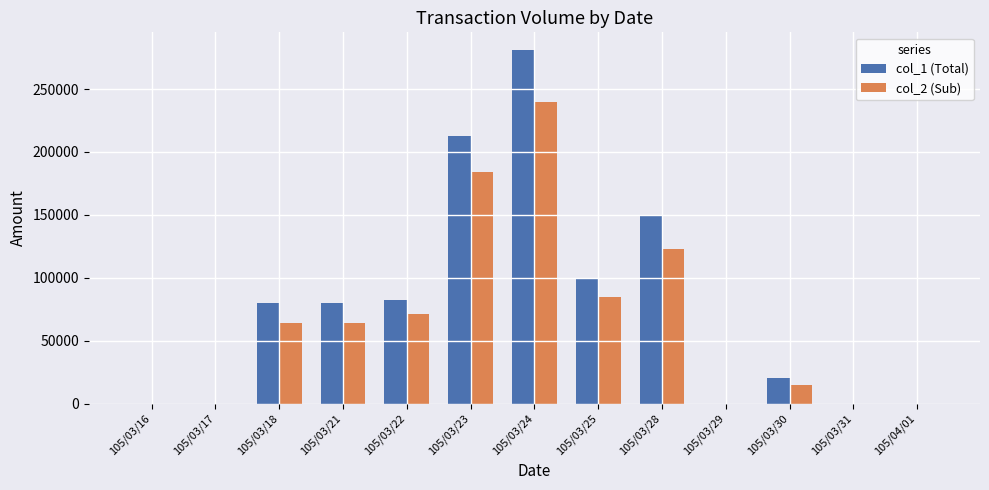

Which series has the largest total across all categories?

col_1 (Total)